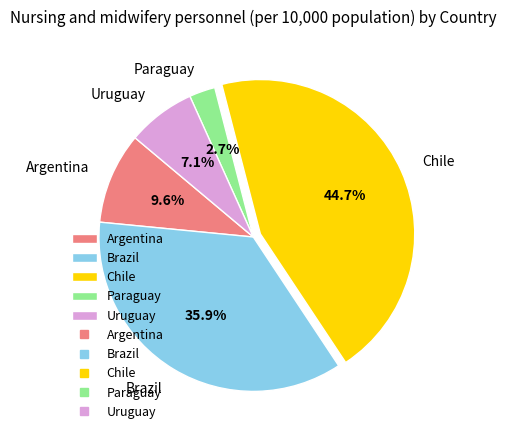

Does any single category account for the majority?

No